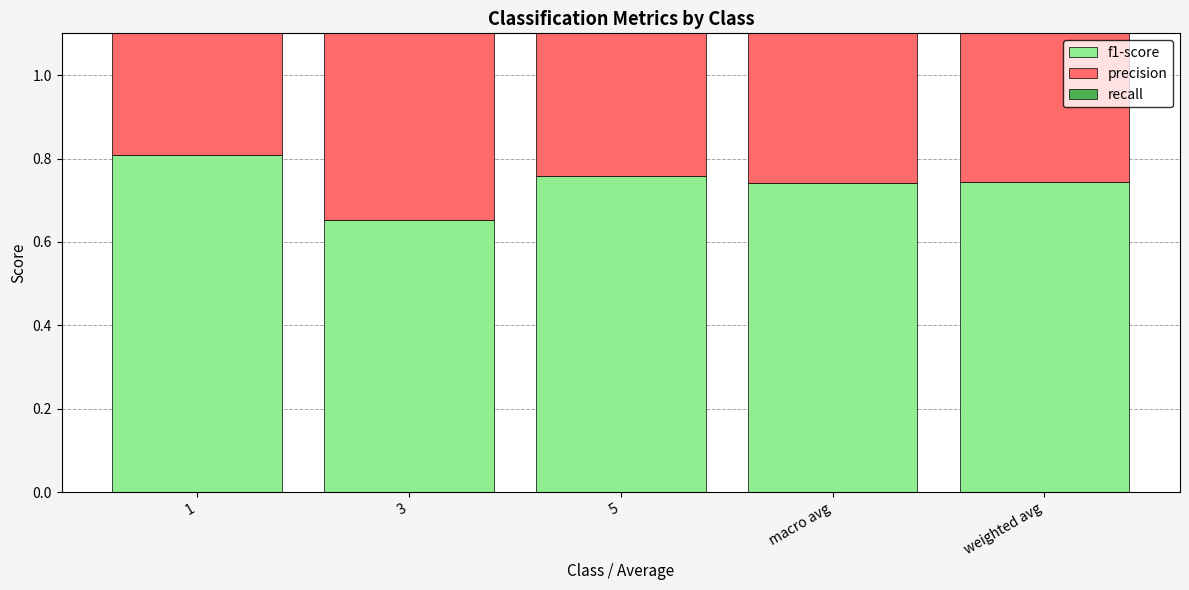

At which category is the sum across all series the highest?

1